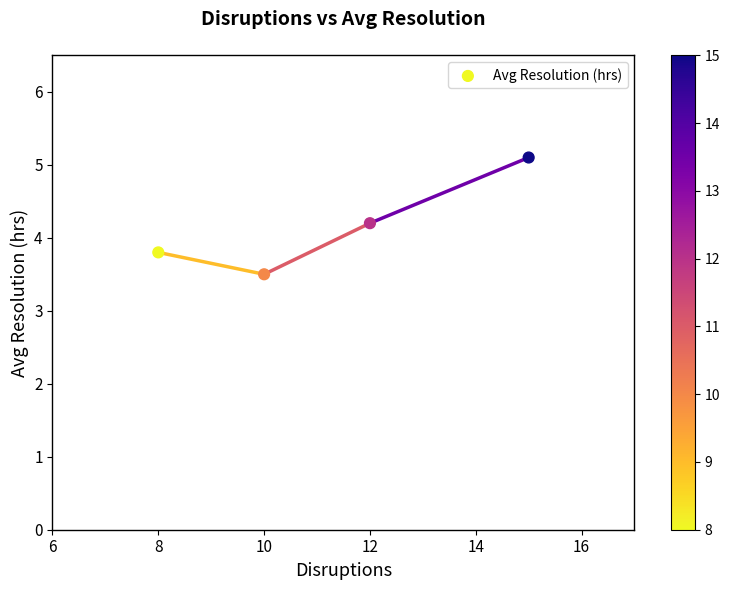

What is the average Y value?

4.2